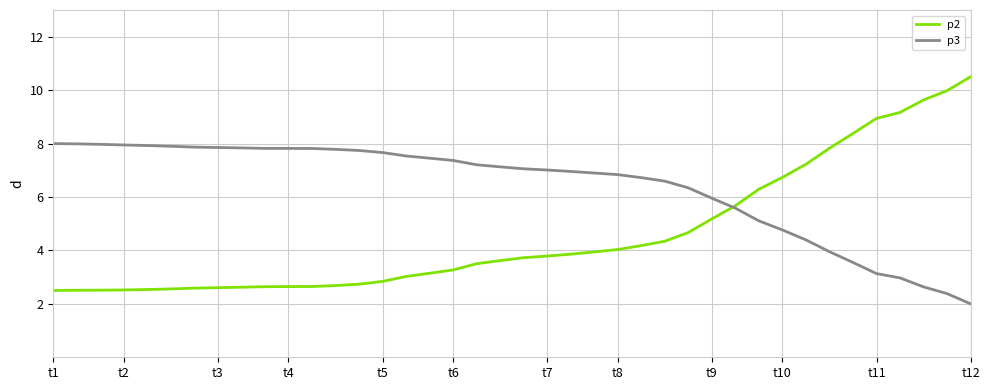

Which series has the largest total across all categories?

p3